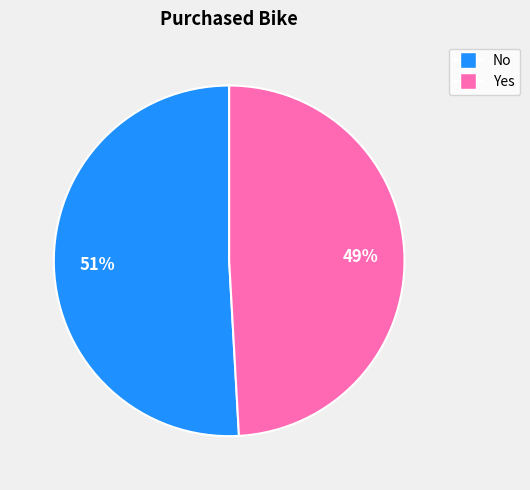

Does No represent more than half of the total?

Yes